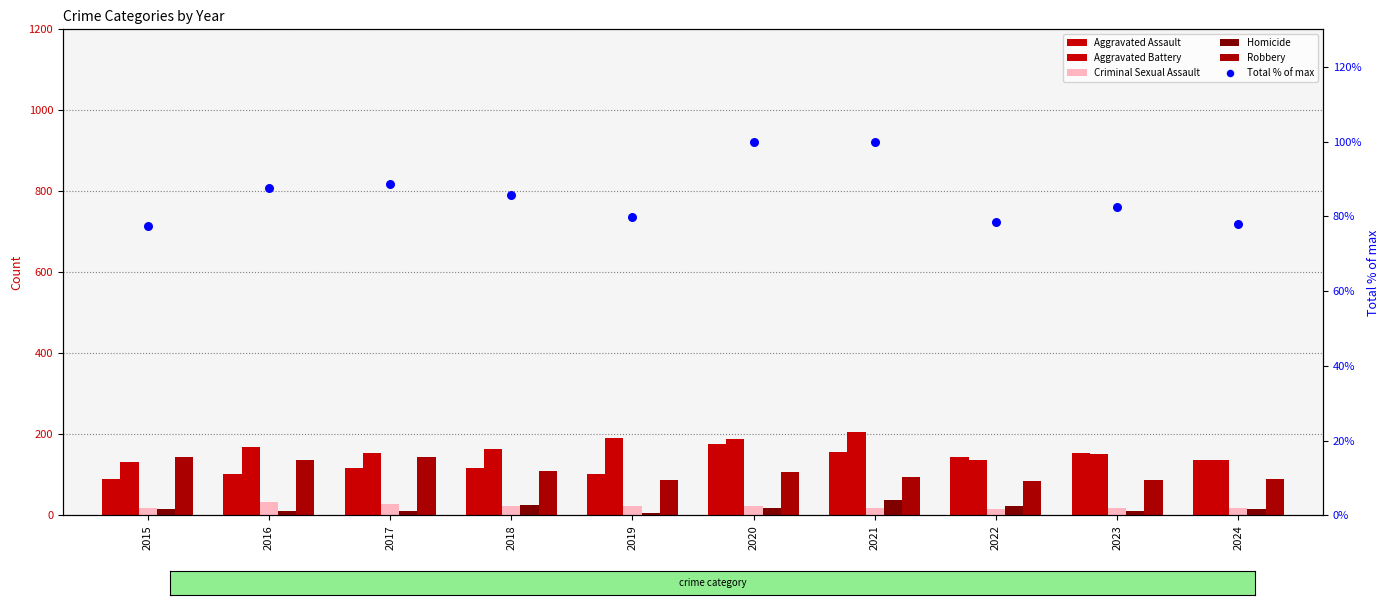

Which series has the largest total across all categories?

Aggravated Battery